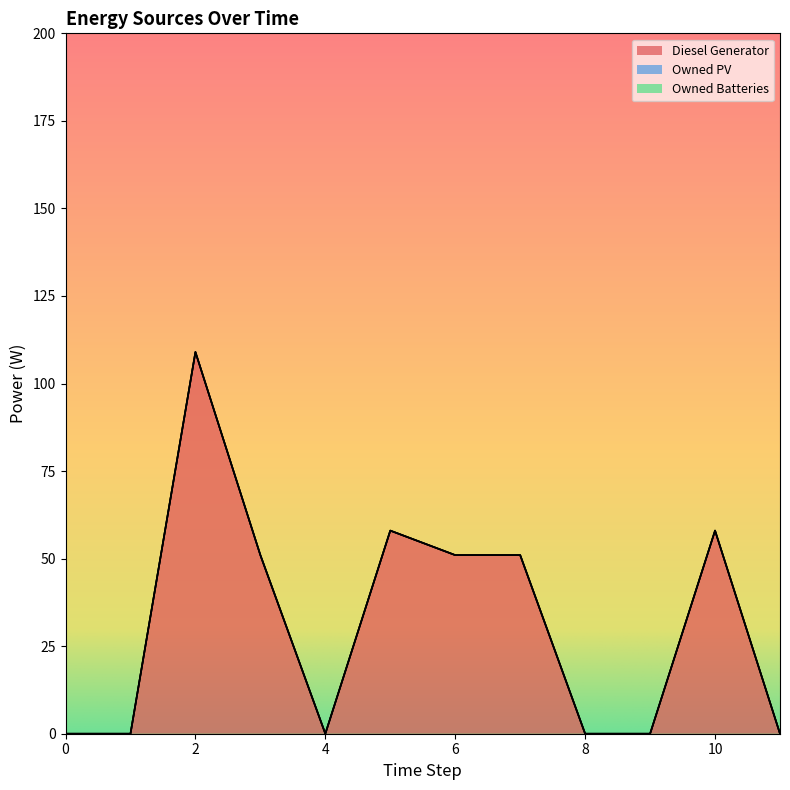

Rank the categories by Owned PV value from highest to lowest.

0, 1, 2, 3, 4, 5, 6, 7, 8, 9, 10, 11